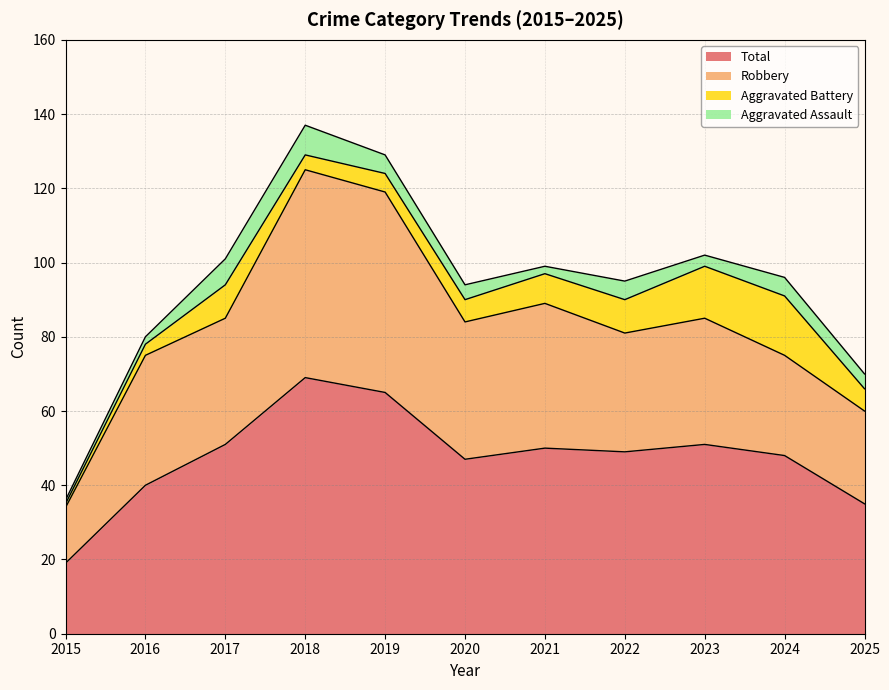

What is the greatest value displayed?

69